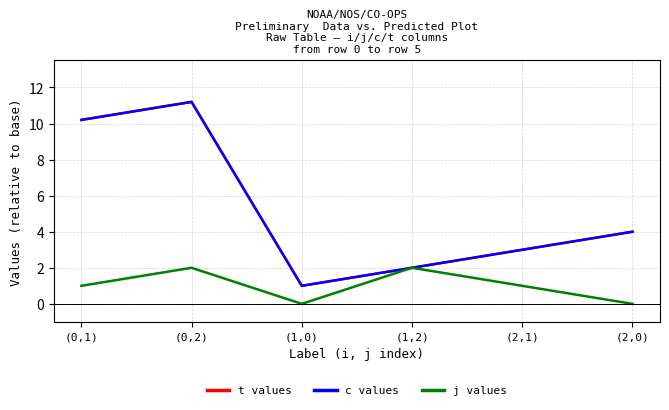

Rank the categories by j values value from lowest to highest.

(1,0), (2,0), (0,1), (2,1), (0,2), (1,2)